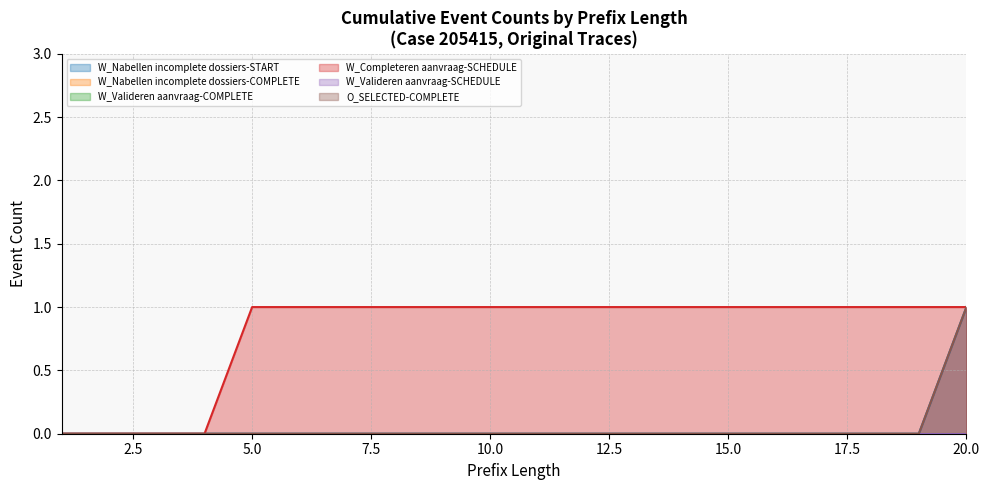

Does the chart display data point markers on the line(s)?

No